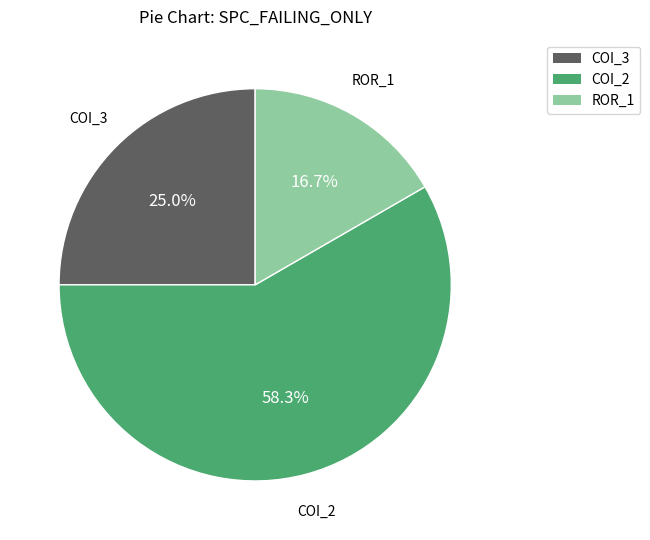

Is there a majority slice in this chart?

Yes